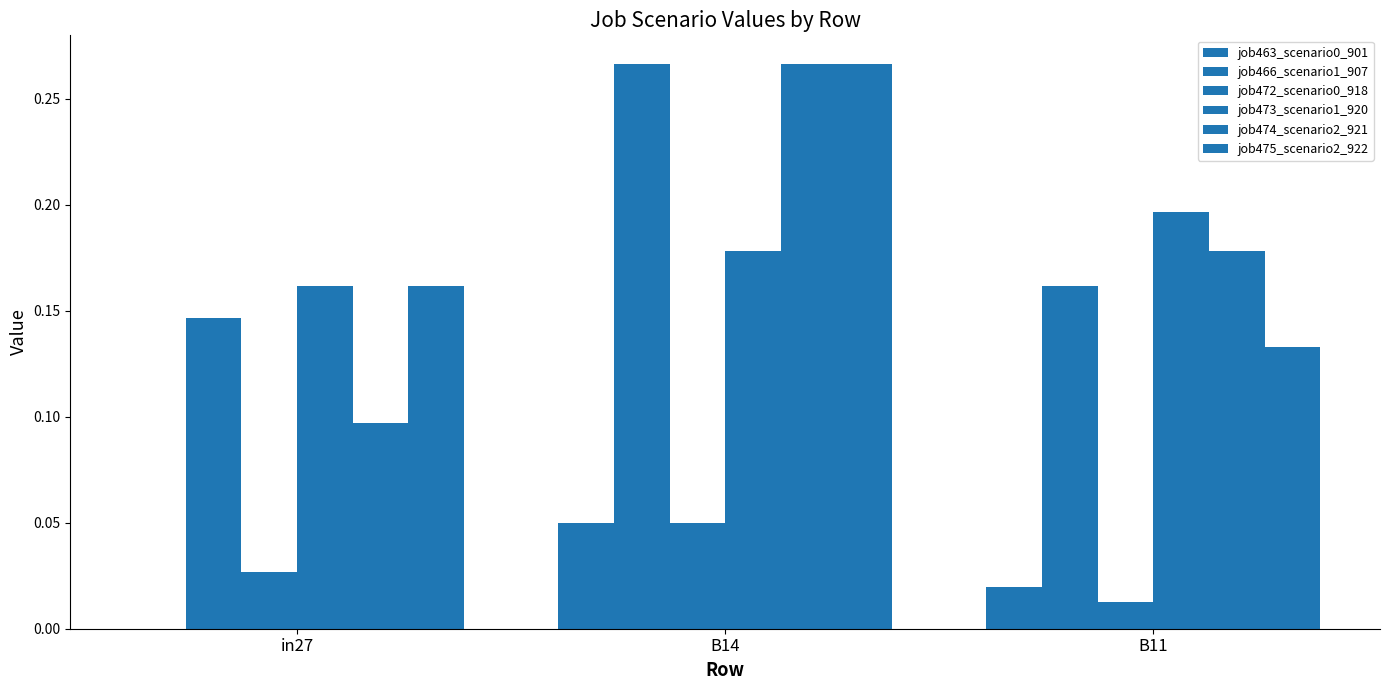

At which label does job475_scenario2_922 reach its minimum?

B11